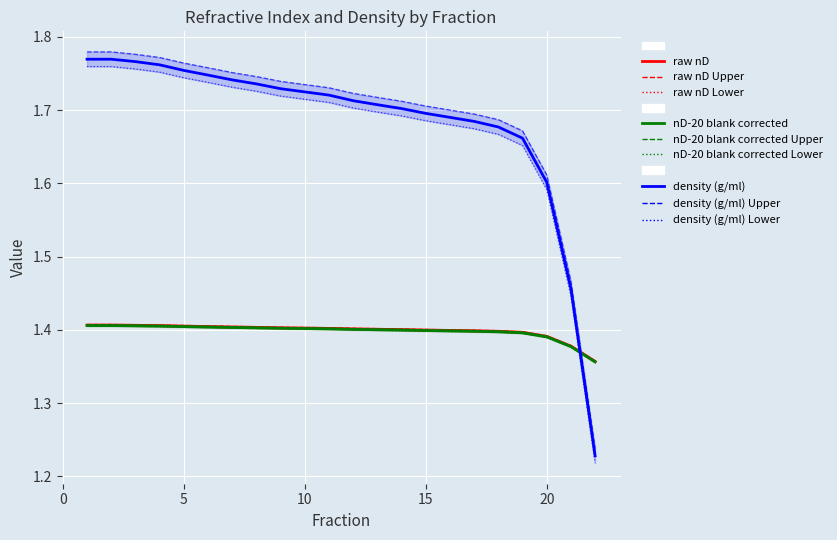

True or false: raw nD and nD-20 blank corrected cross at least once.

False